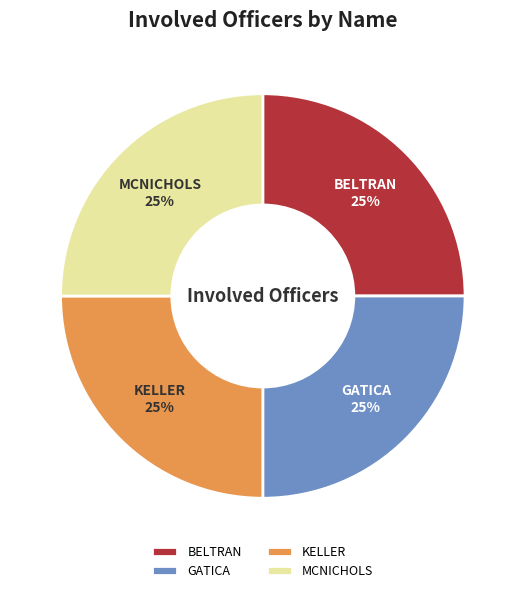

To the nearest percent, what is the average slice percentage?

25%